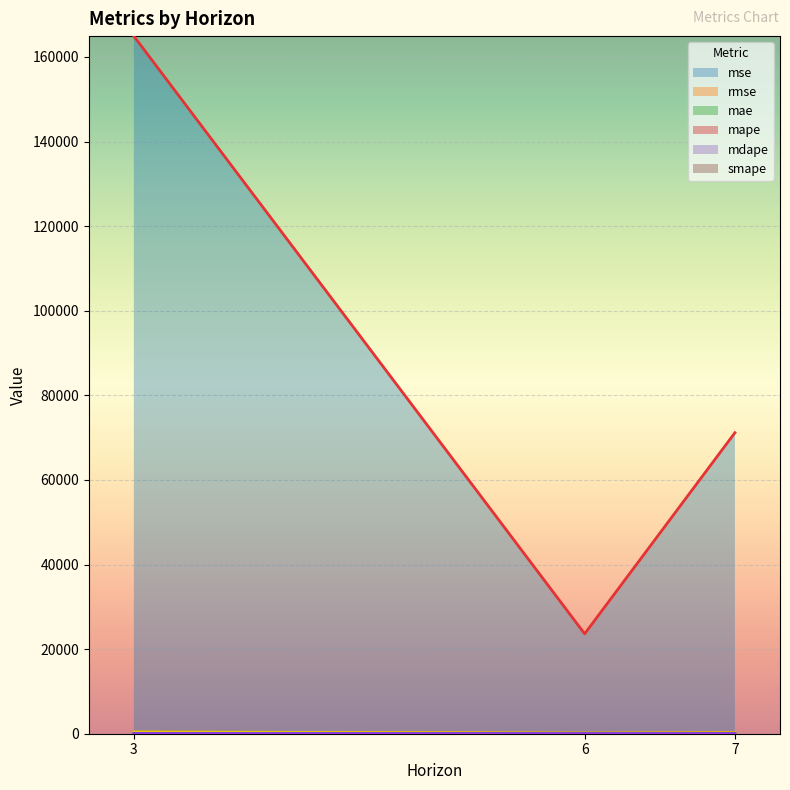

What is the average value of the mse series?

86576.3